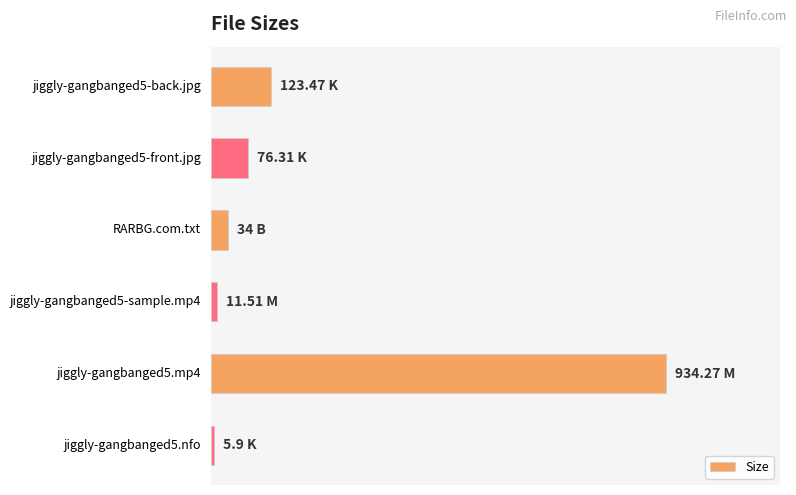

Are the bars horizontal?

Yes